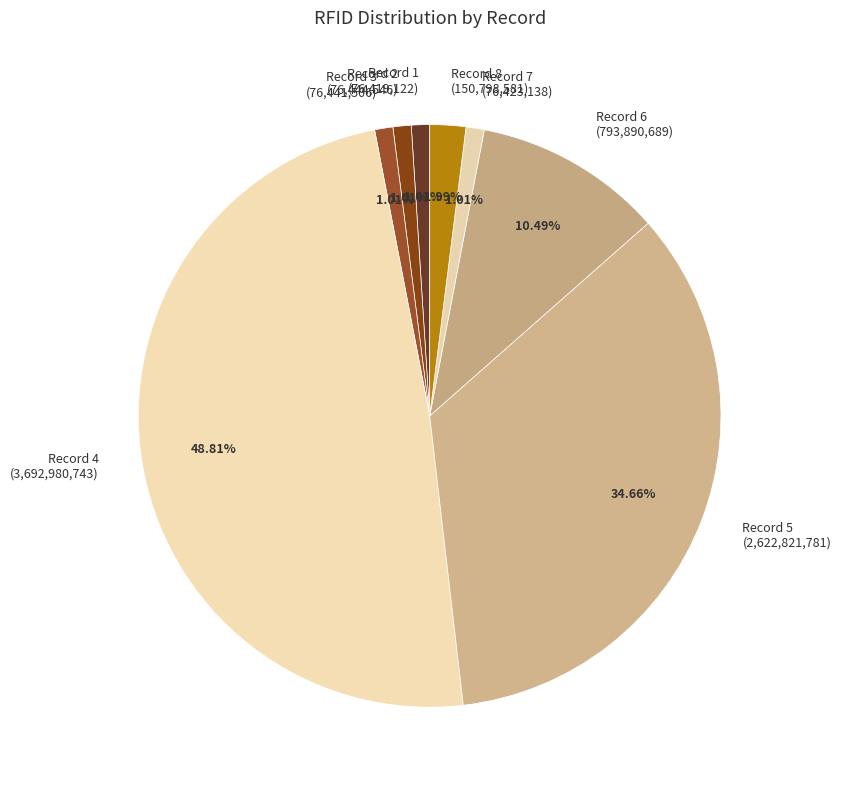

Is there any slice that represents more than half of the pie?

No